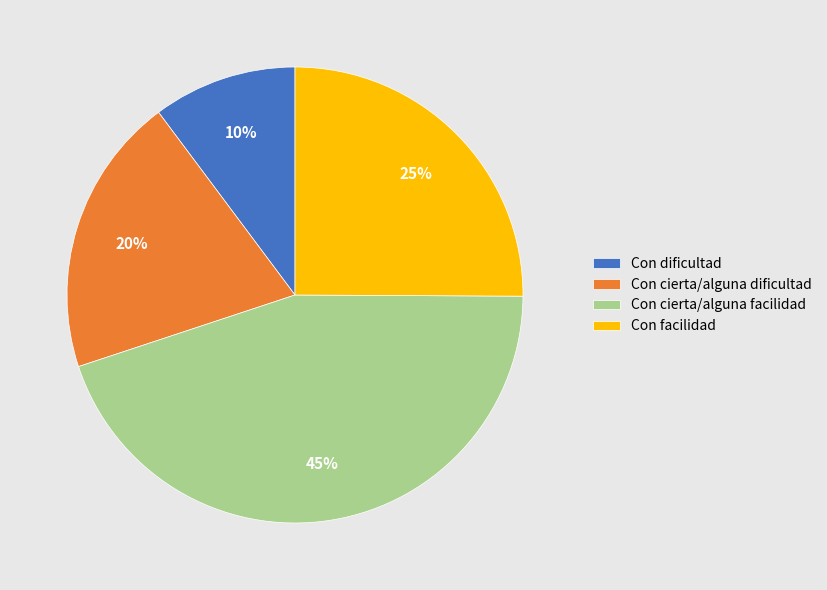

True or false: Con dificultad accounts for 10% of the total.

True